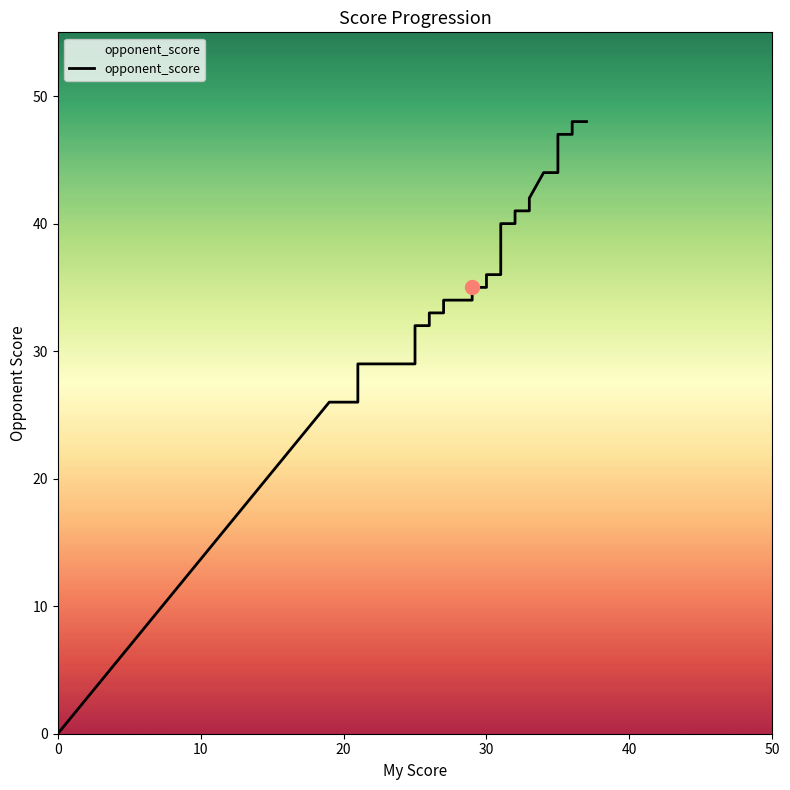

What is the value of the 35th point from the left?

45